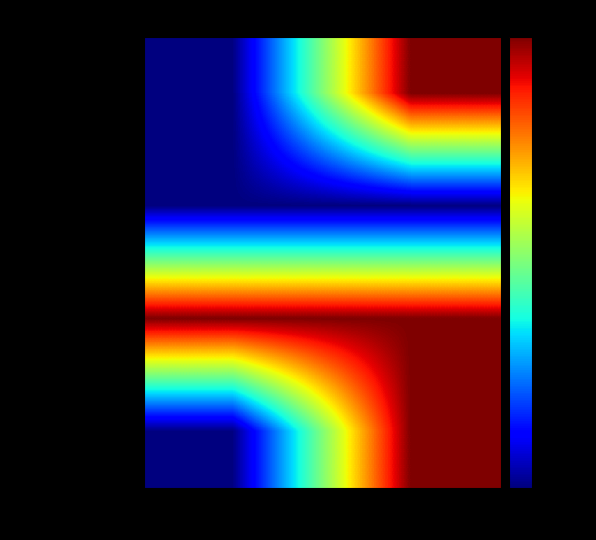

At col_max, list the series in order from largest to smallest.

Extension.id, Extension.url, Extension.value[x], Extension.extension